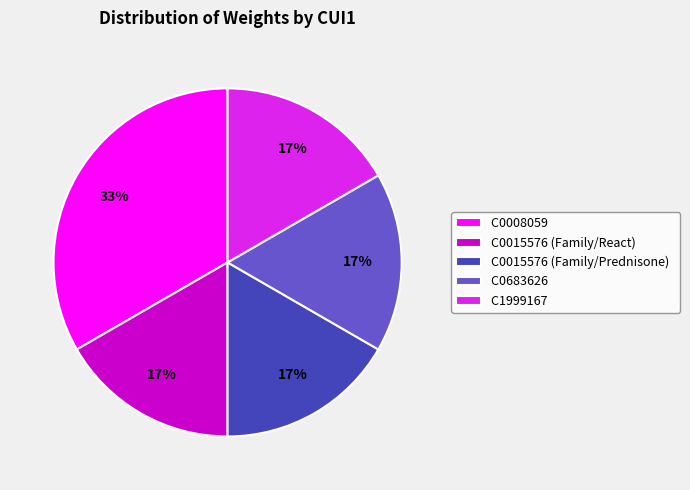

To the nearest percent, what portion does C0008059 represent?

33%